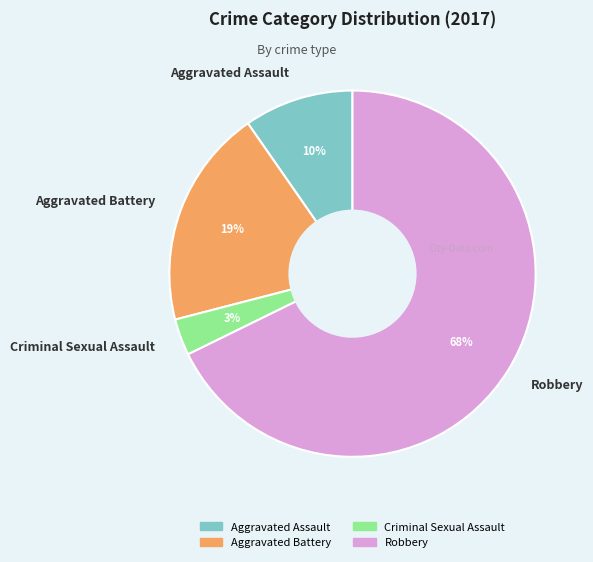

How many slices are in this pie chart?

4